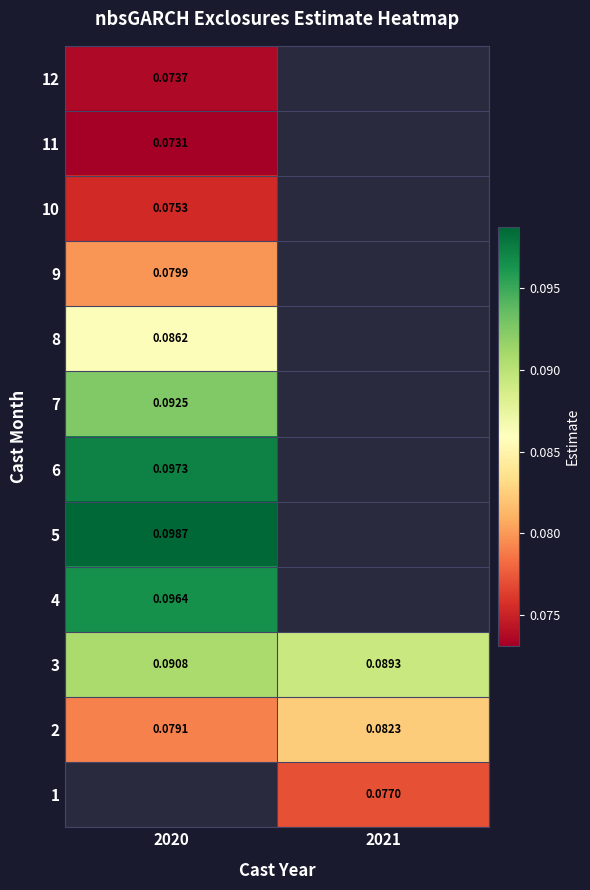

Is the value of 10 at 2020 greater than the value of 12 at 2020?

Yes